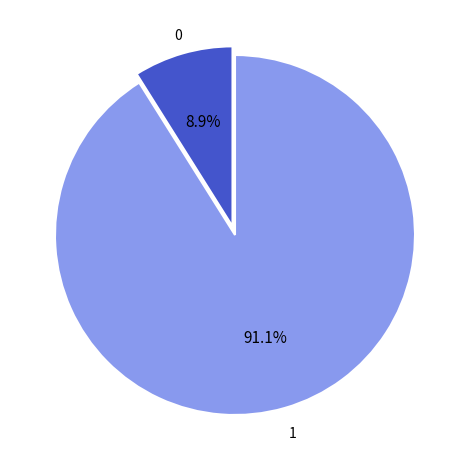

Is there a majority slice in this chart?

Yes